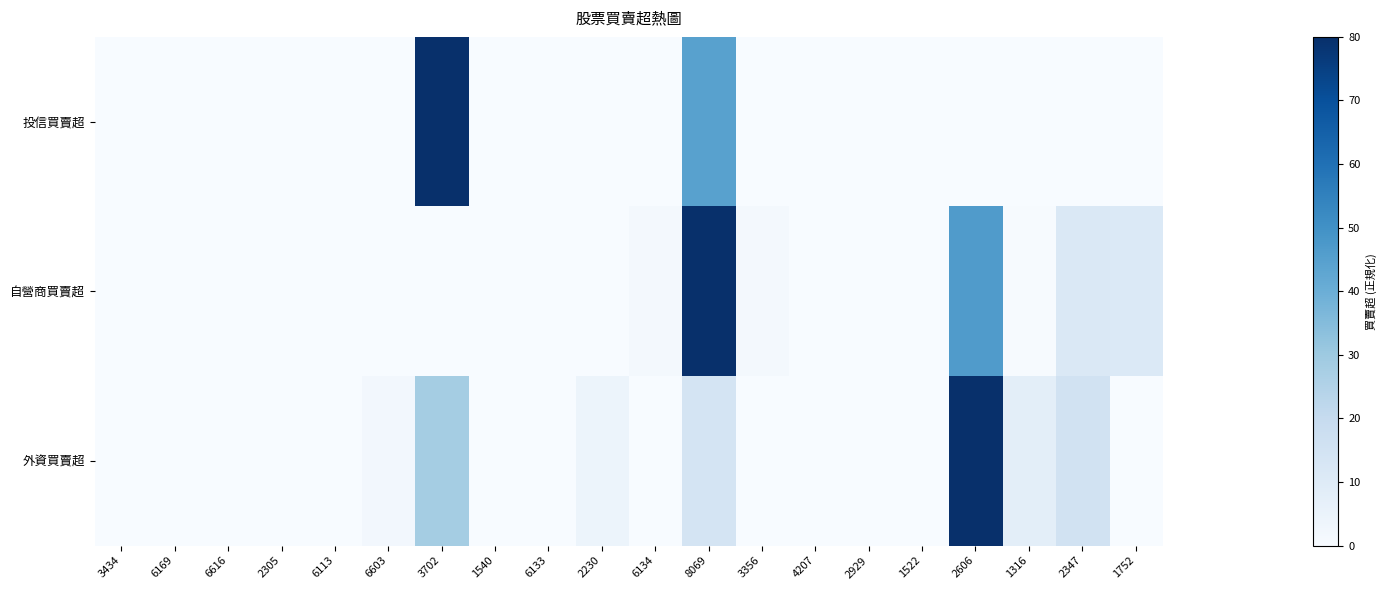

How many categories are shown in the chart?

20